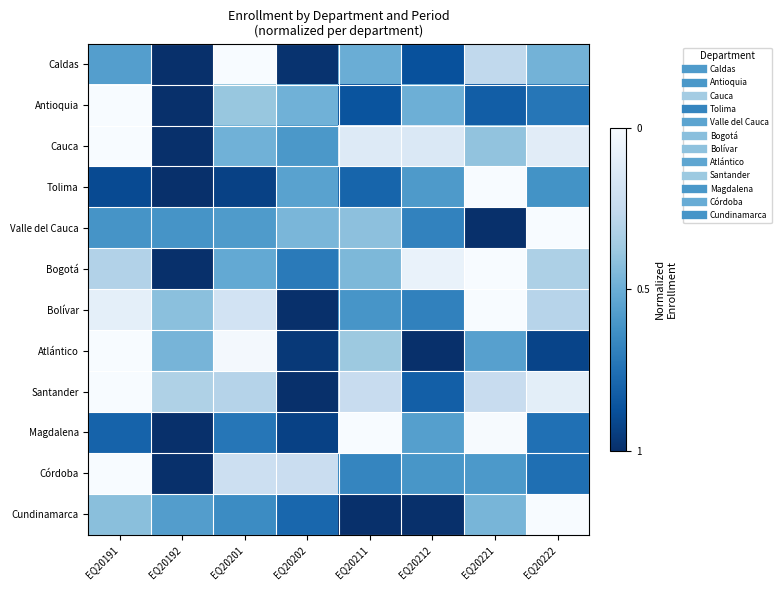

What is the spread (max minus min) of values at EQ20202?

0.8